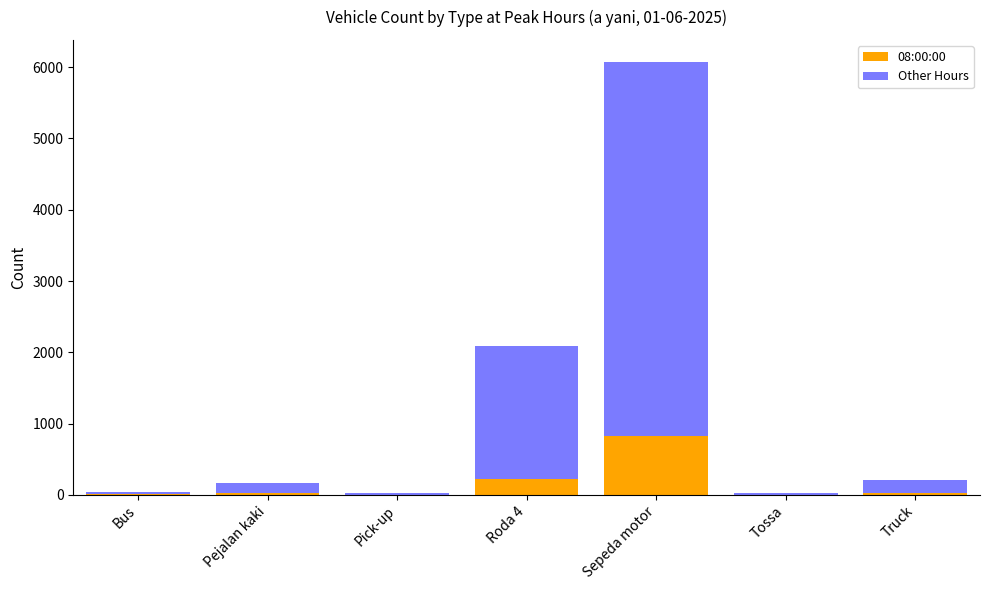

What are all the series names shown in the legend?

08:00:00, Other Hours